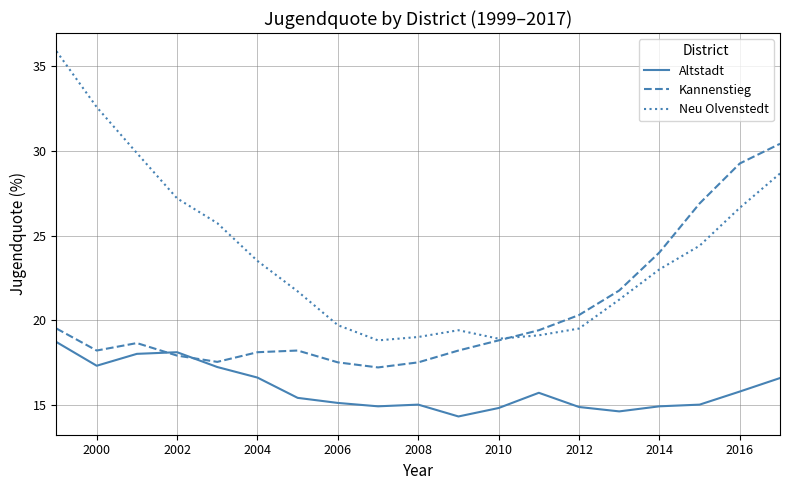

What are all the series names shown in the legend?

Altstadt, Kannenstieg, Neu Olvenstedt